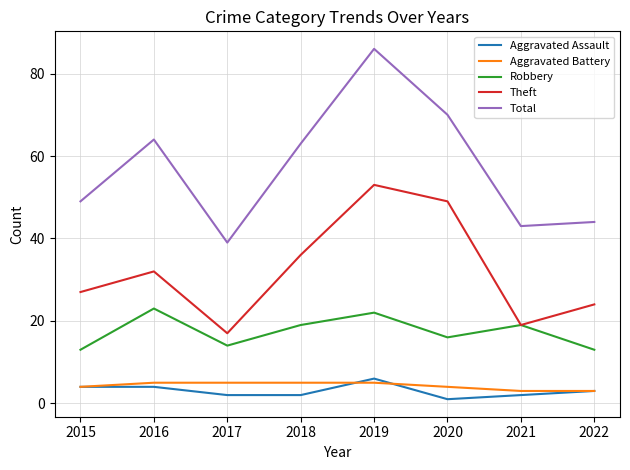

What is the difference between the maximum and second lowest values in the Aggravated Battery series?

2